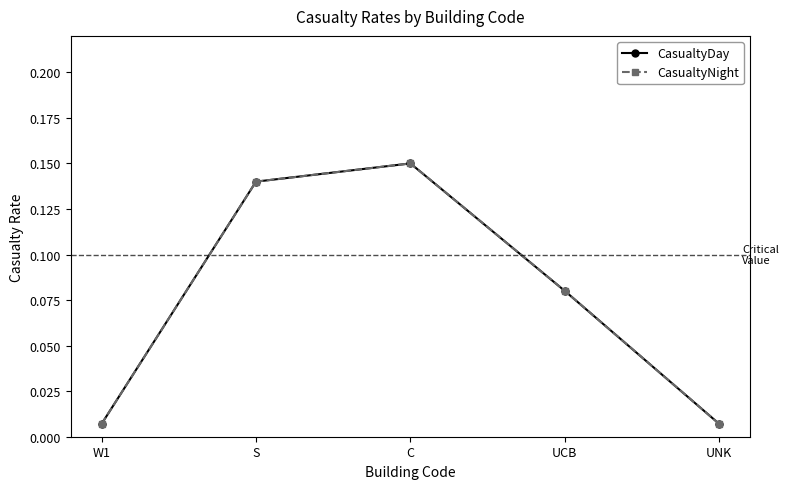

Is this an area chart (filled region under the line)?

No